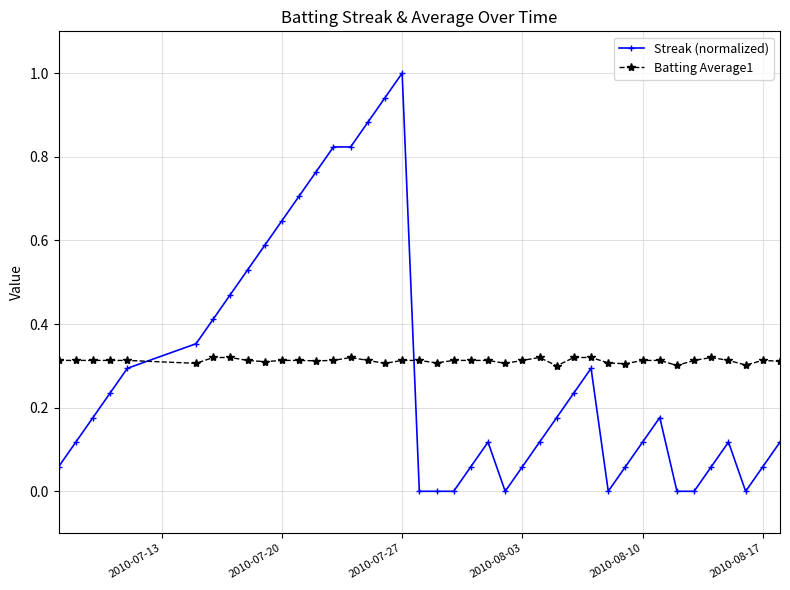

Which series has the widest spread of values?

Streak (normalized)